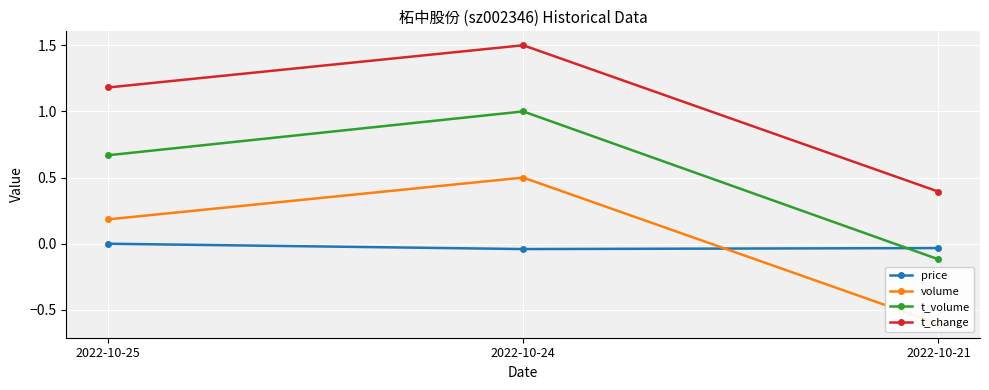

At 2022-10-24, list the series in order from largest to smallest.

t_change, t_volume, volume, price